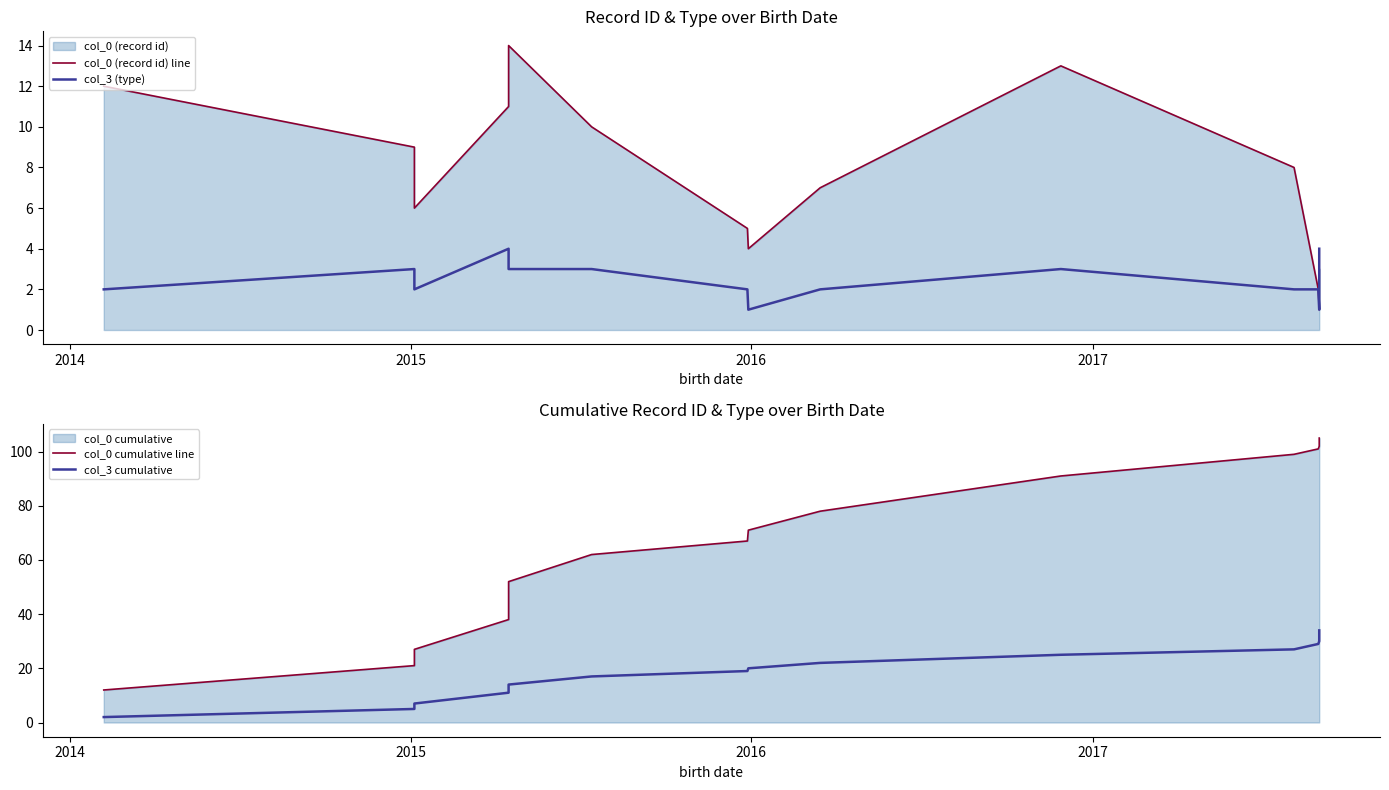

Which series has the largest total across all categories?

col_0 cumulative line